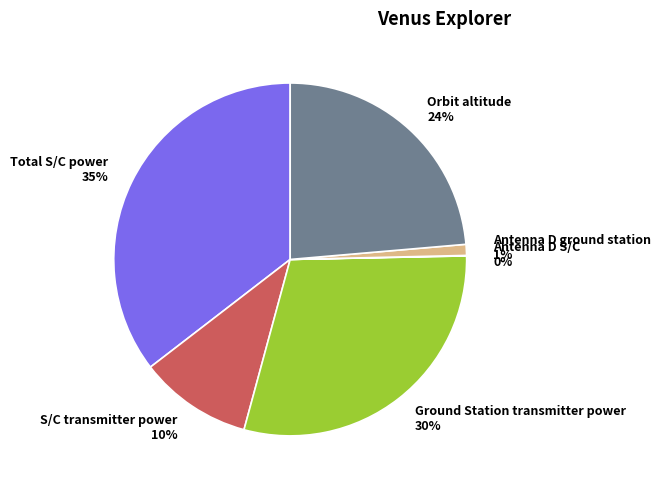

Is there any slice that represents more than half of the pie?

No